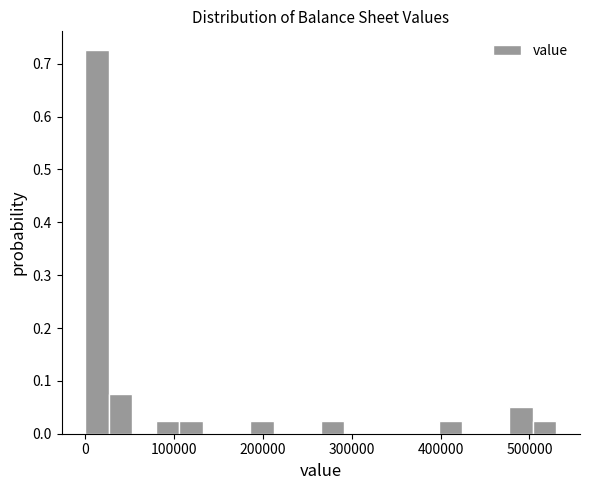

Around what value on the x-axis is the tallest bar? Give the approximate position of its centre, as read against the axis.

10000